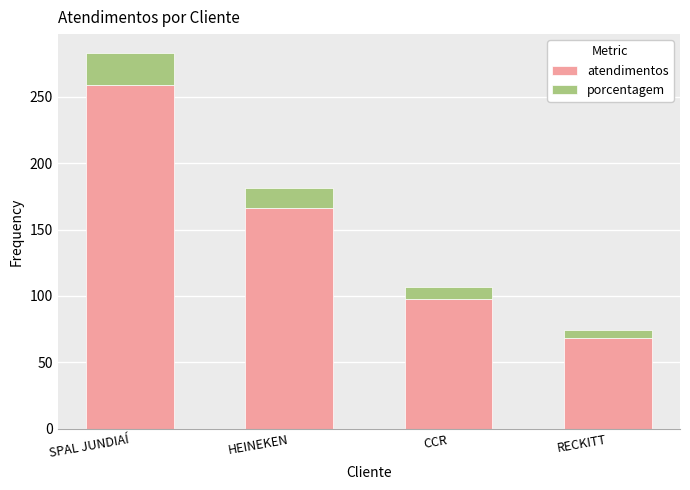

Count the number of categories in the chart.

4